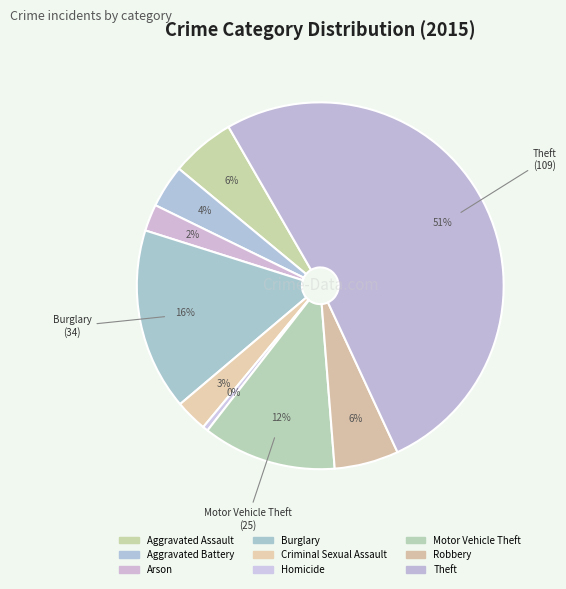

To the nearest percent, what percentage of the pie is Motor Vehicle Theft?

12%